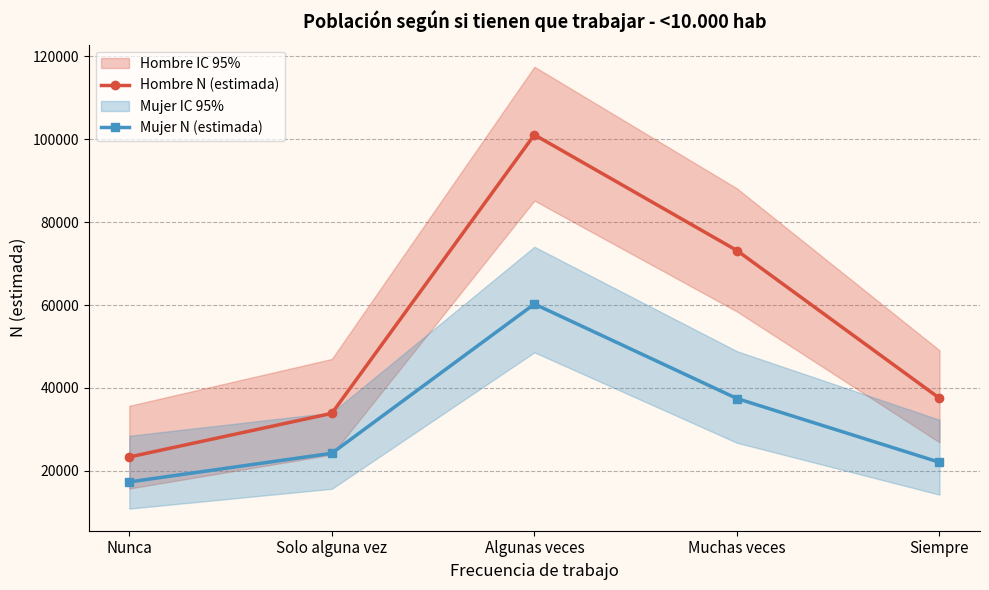

What is the difference between the maximum and second lowest values in the Hombre N (estimada) series?

67215